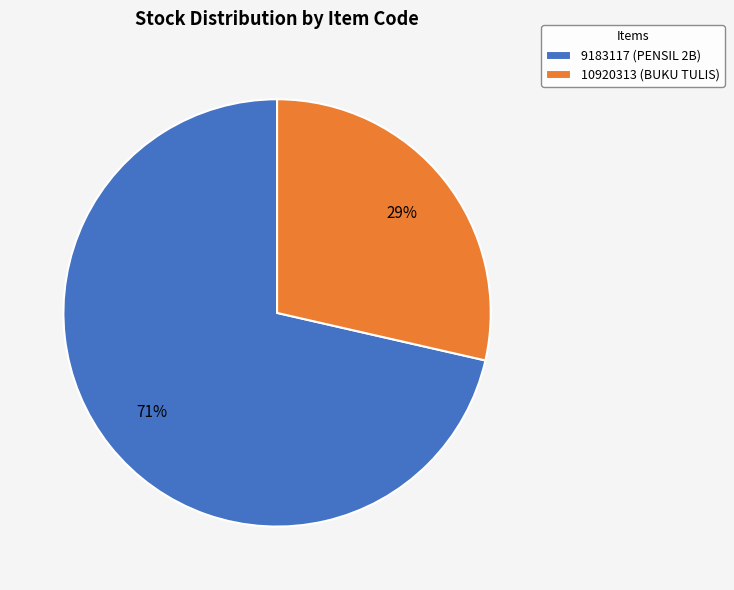

Which has a higher value, 9183117 (PENSIL 2B) or 10920313 (BUKU TULIS)?

9183117 (PENSIL 2B)